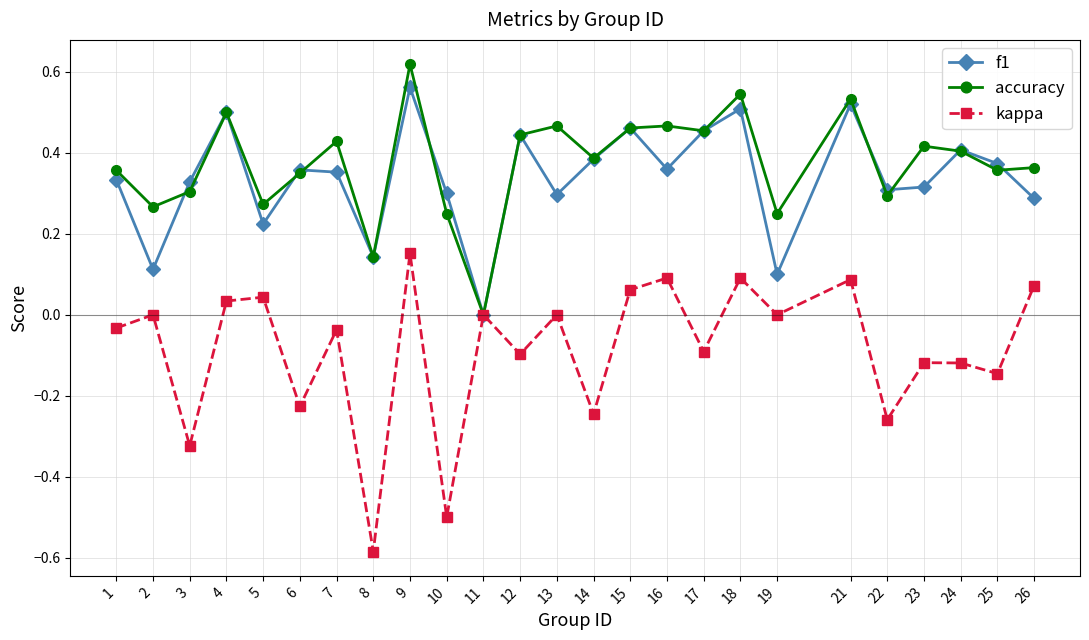

Which series has the widest spread of values?

kappa